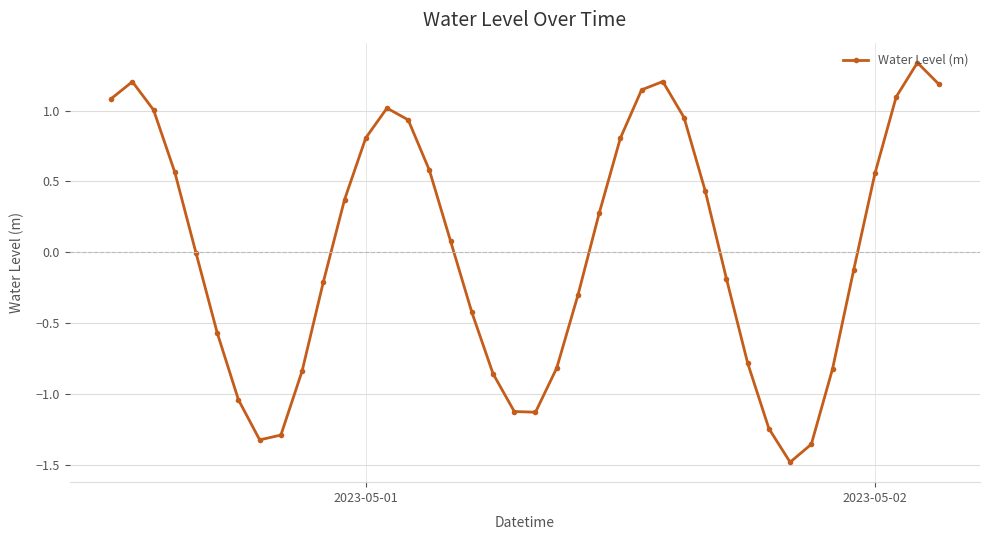

What is the value of the 27th point from the left?

1.2